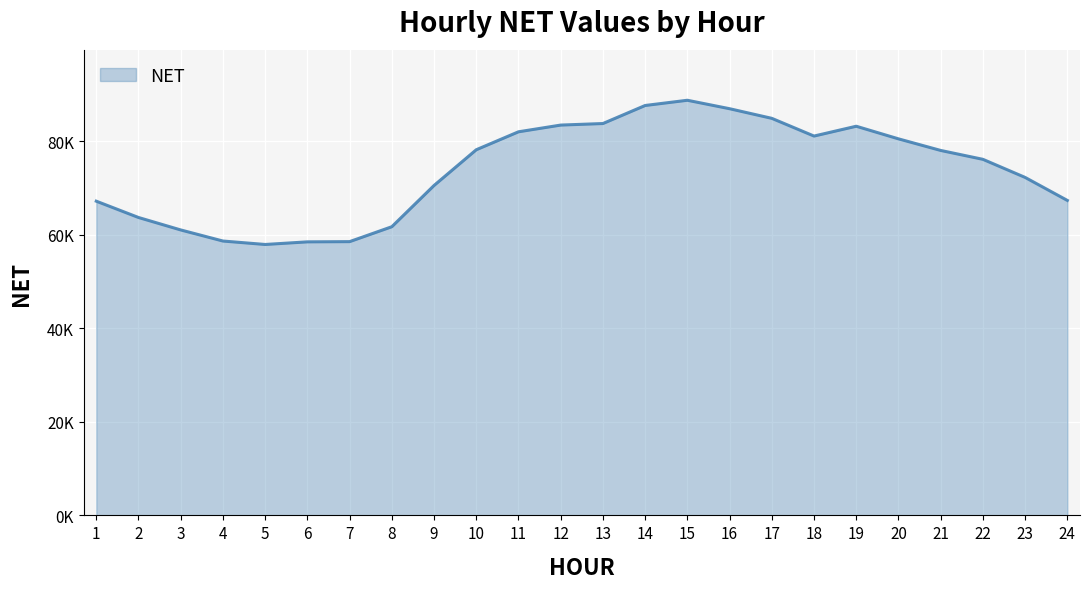

Rank the categories by value from highest to lowest.

15, 14, 16, 17, 13, 12, 19, 11, 18, 20, 10, 21, 22, 23, 9, 24, 1, 2, 8, 3, 4, 7, 6, 5